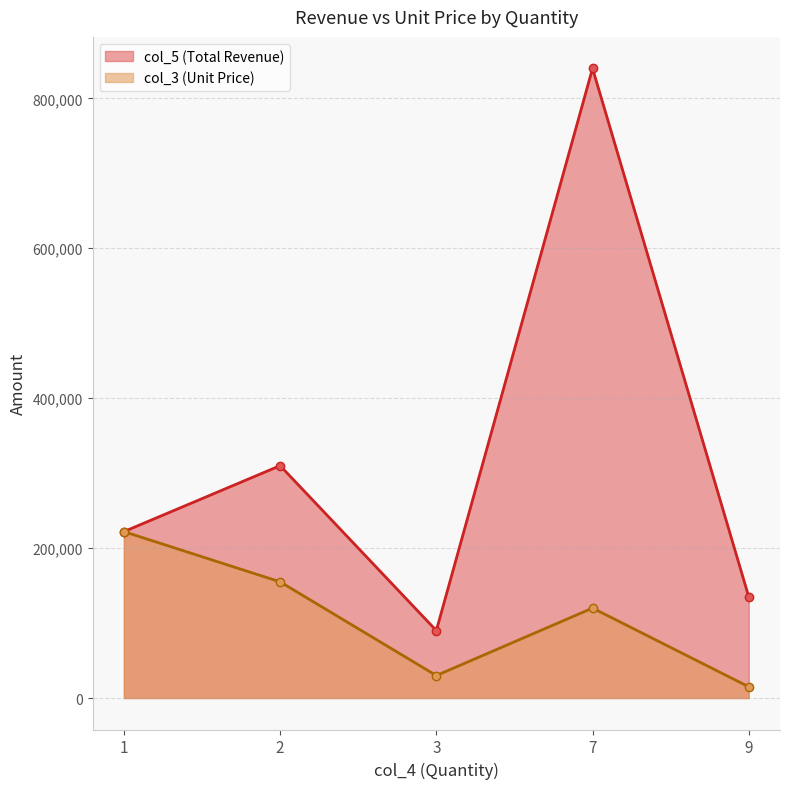

True or false: col_5 line has a value of 90000 at 3.

True